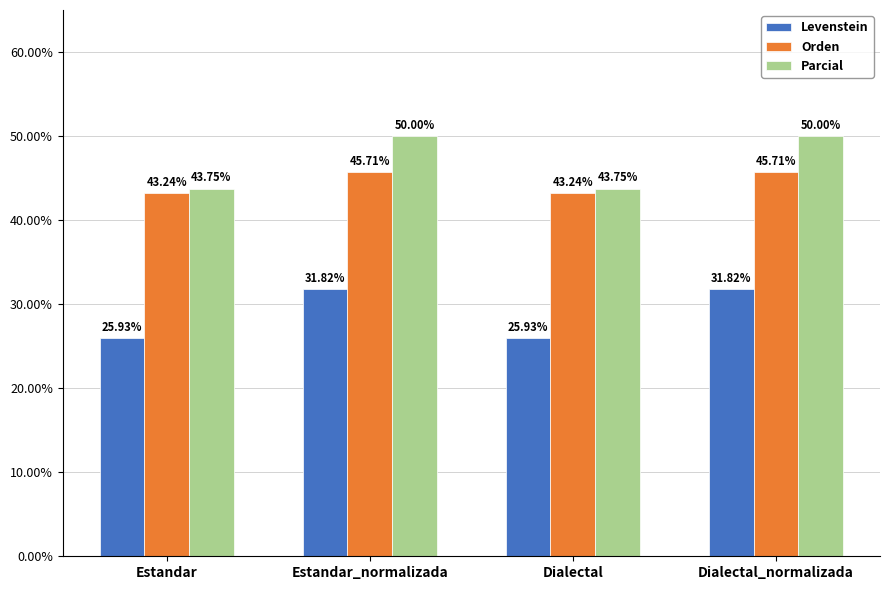

Which series has the largest total across all categories?

Parcial